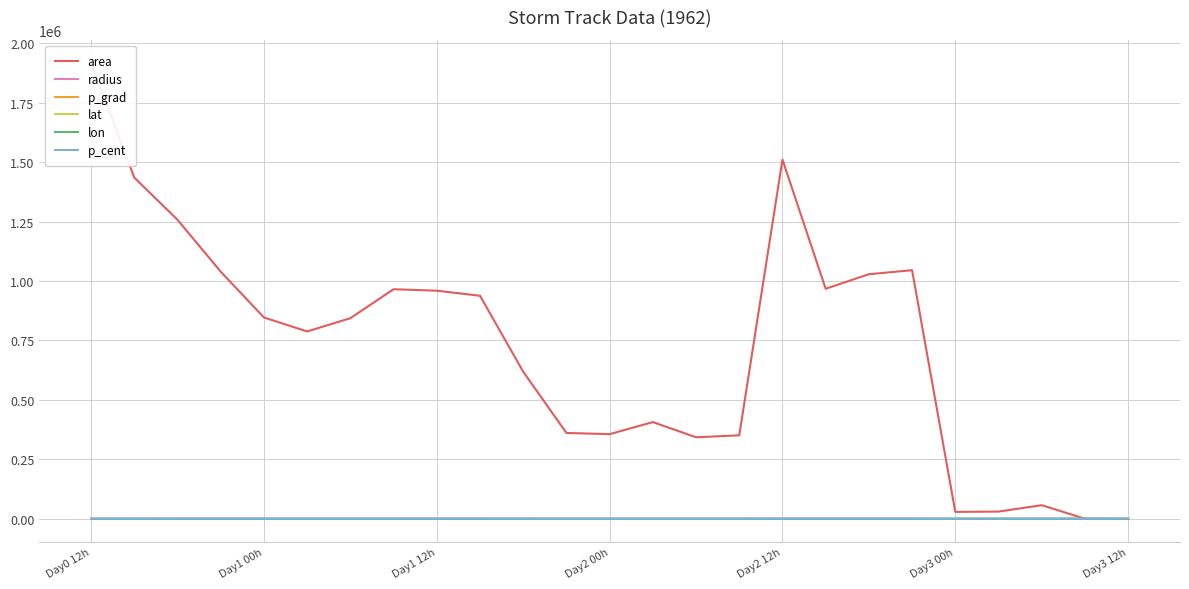

How many data points does each series have?

25